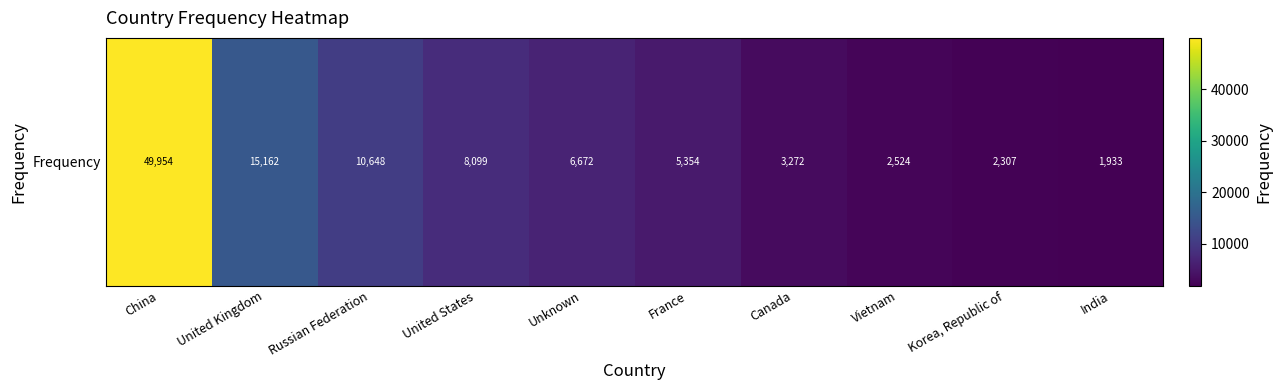

The chart shows a value of 13892 at Russian Federation. True or false?

False